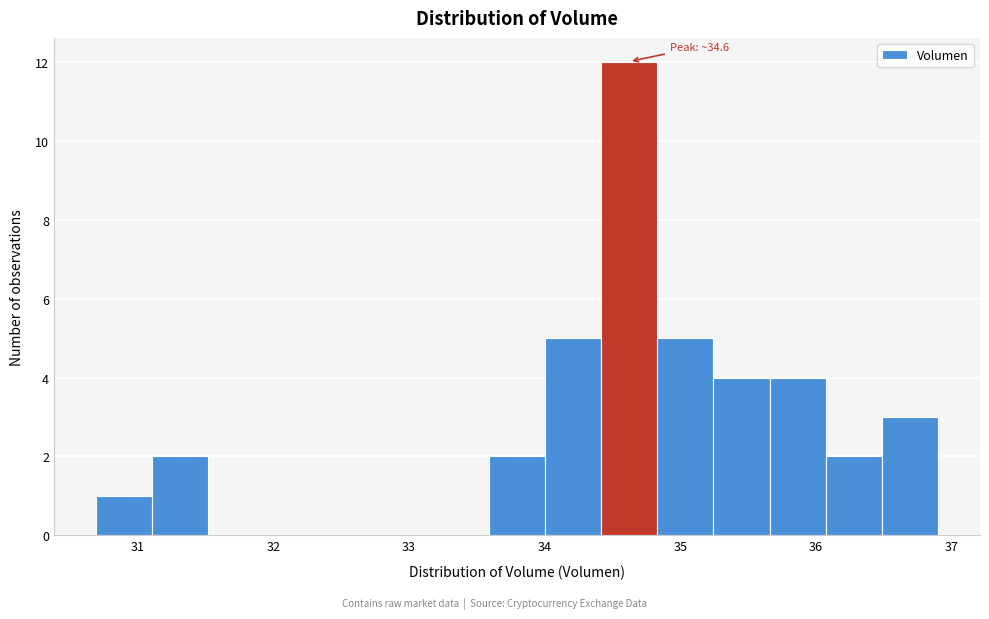

Over which range of the x-axis is the bar tallest?

34.4 to 34.8